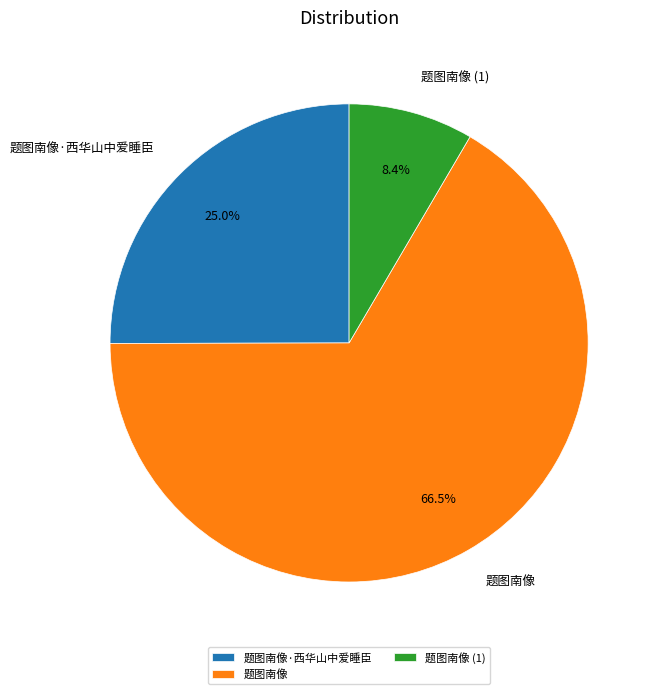

Is the sum of 题图南像·西华山中爱睡臣 and 题图南像 greater than half?

Yes